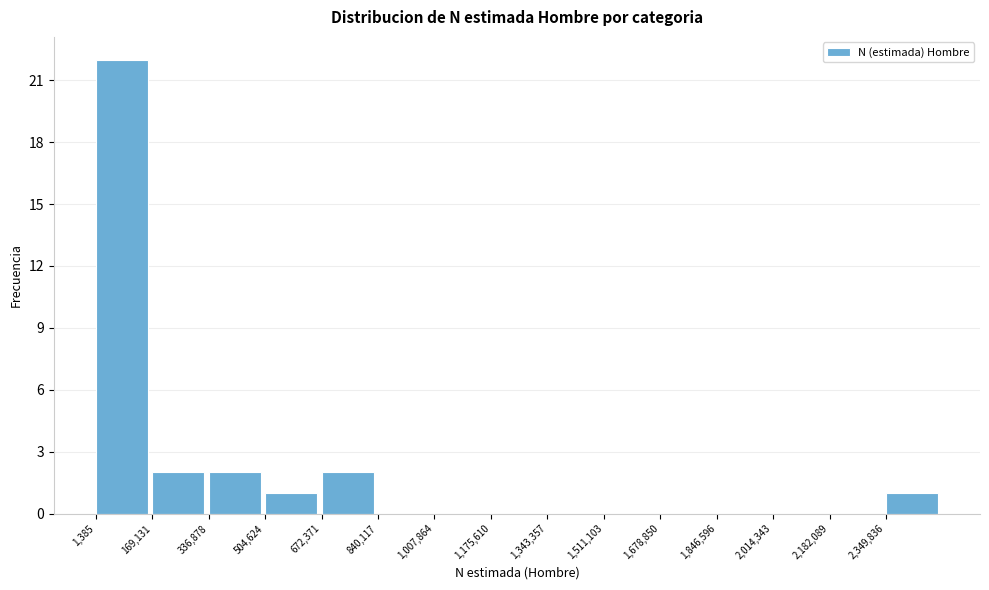

Which range on the x-axis has the tallest bar?

0 to 160000